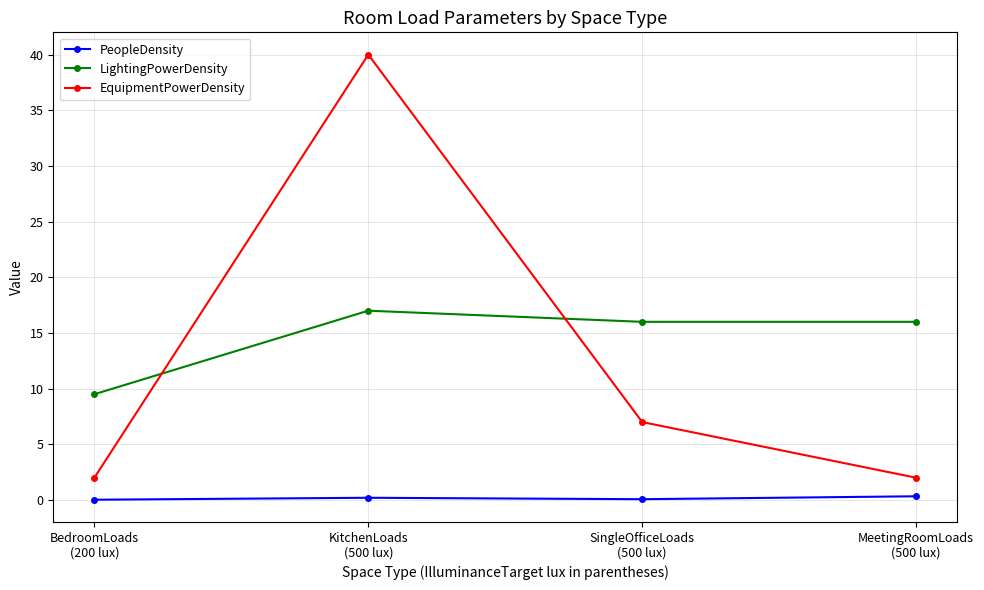

Where is the first local maximum for EquipmentPowerDensity?

KitchenLoads
(500 lux)